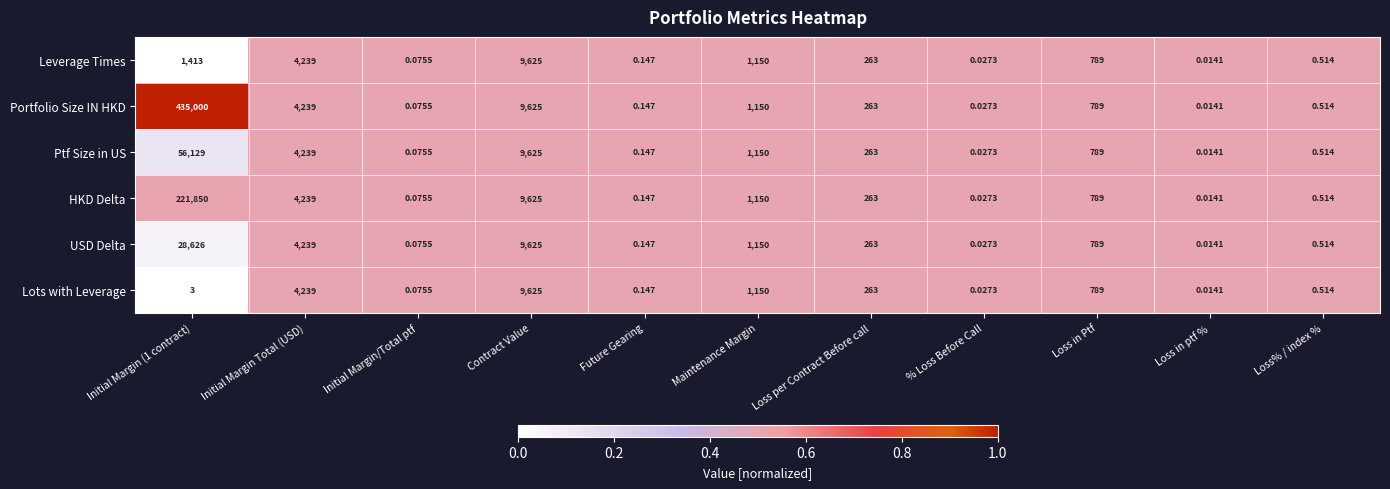

At which category is the sum across all series the highest?

Initial Margin (1 contract)